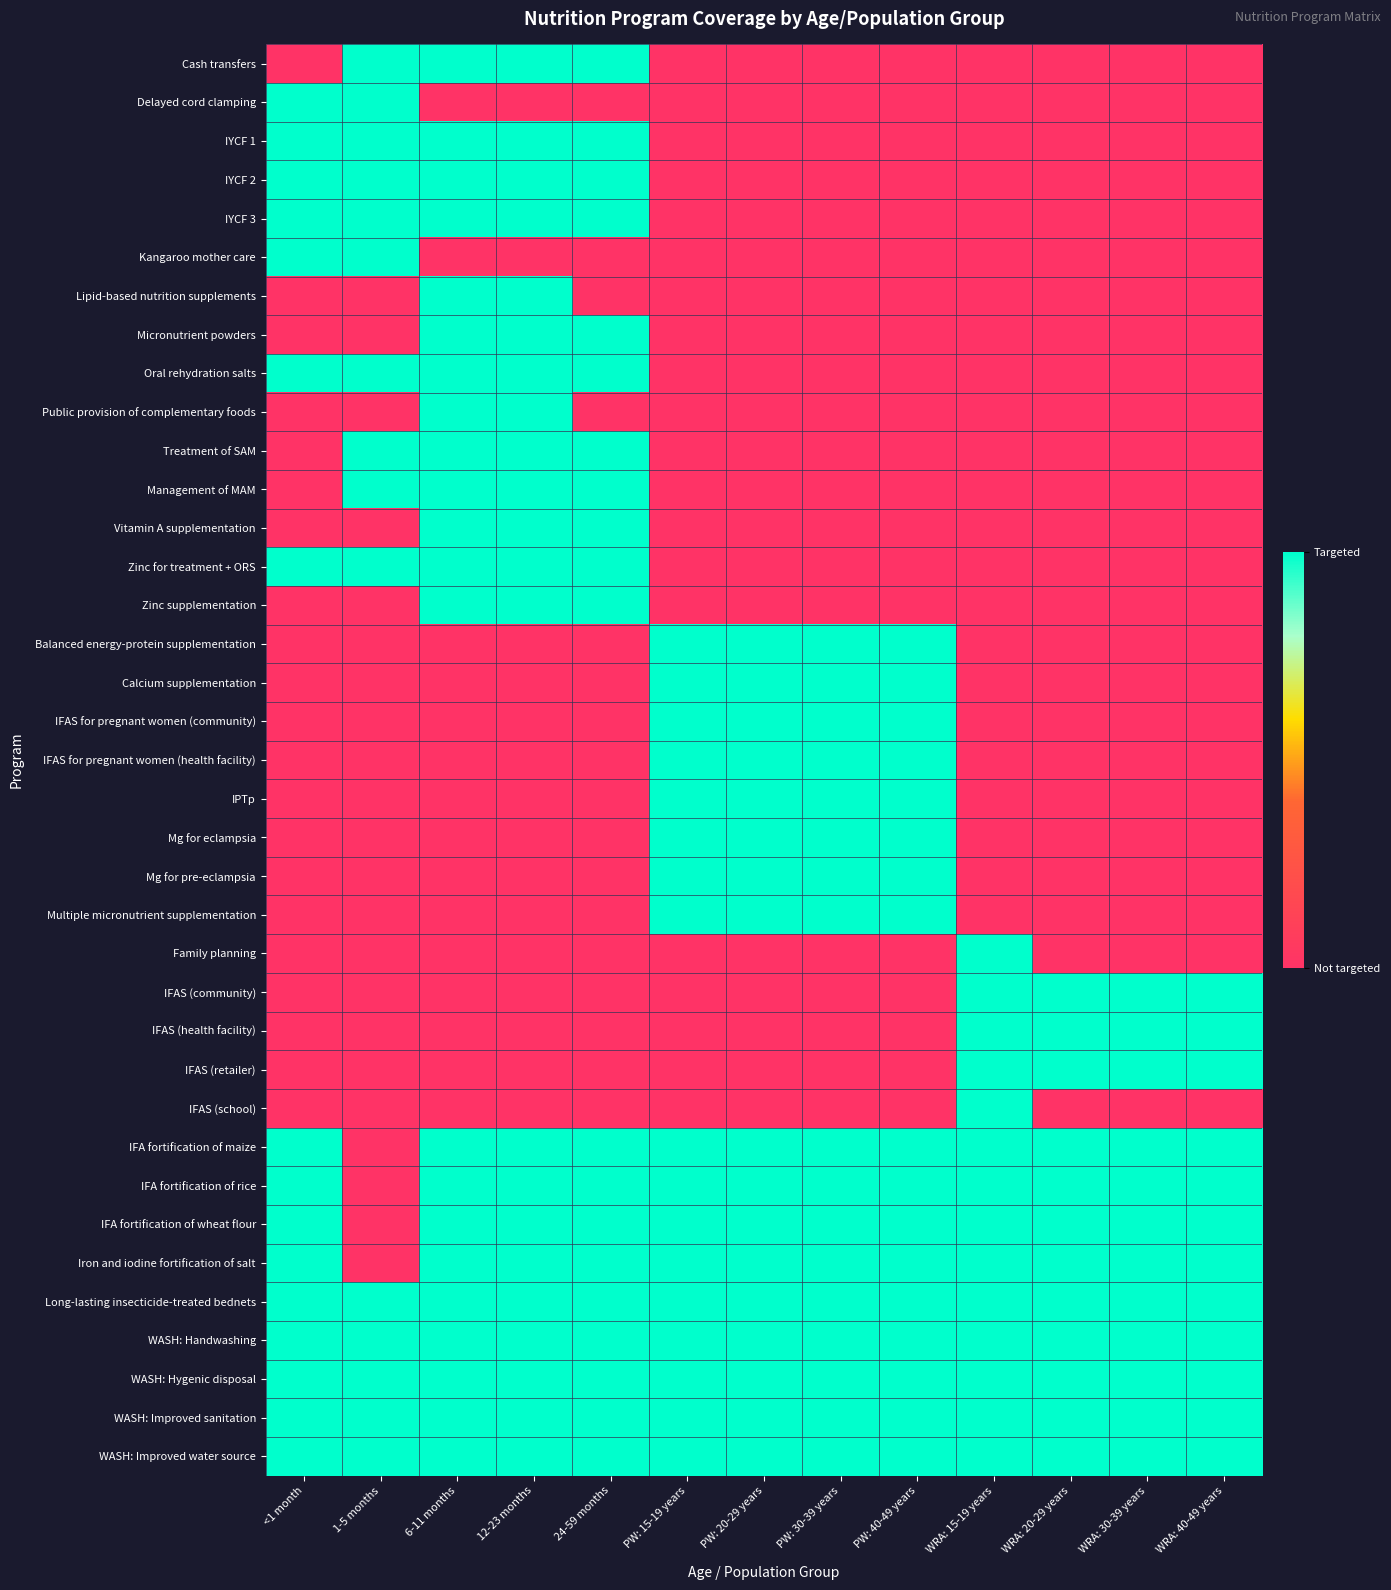

At how many categories does at least one series exceed 0?

13